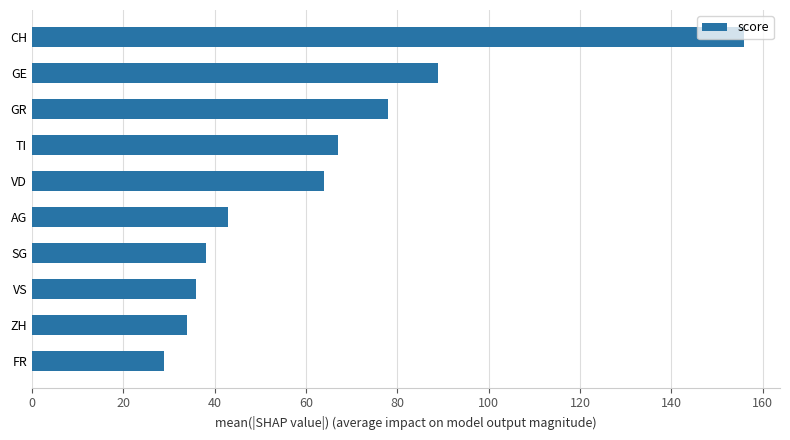

Which label corresponds to the smallest value in the chart?

FR